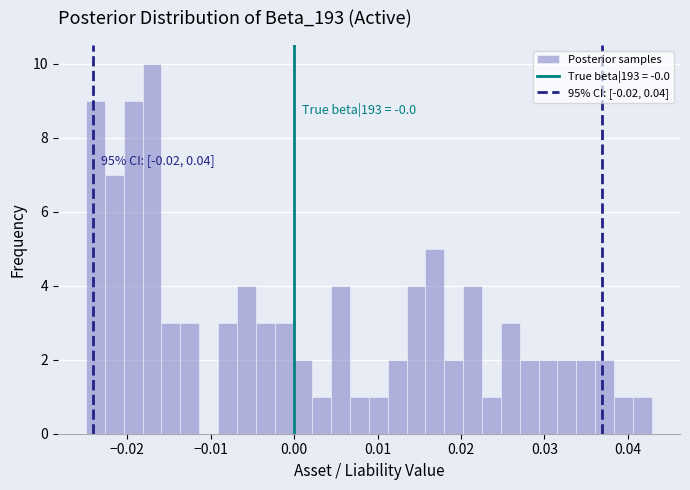

Read against the x-axis, roughly where is the centre of the tallest bar?

-0.017